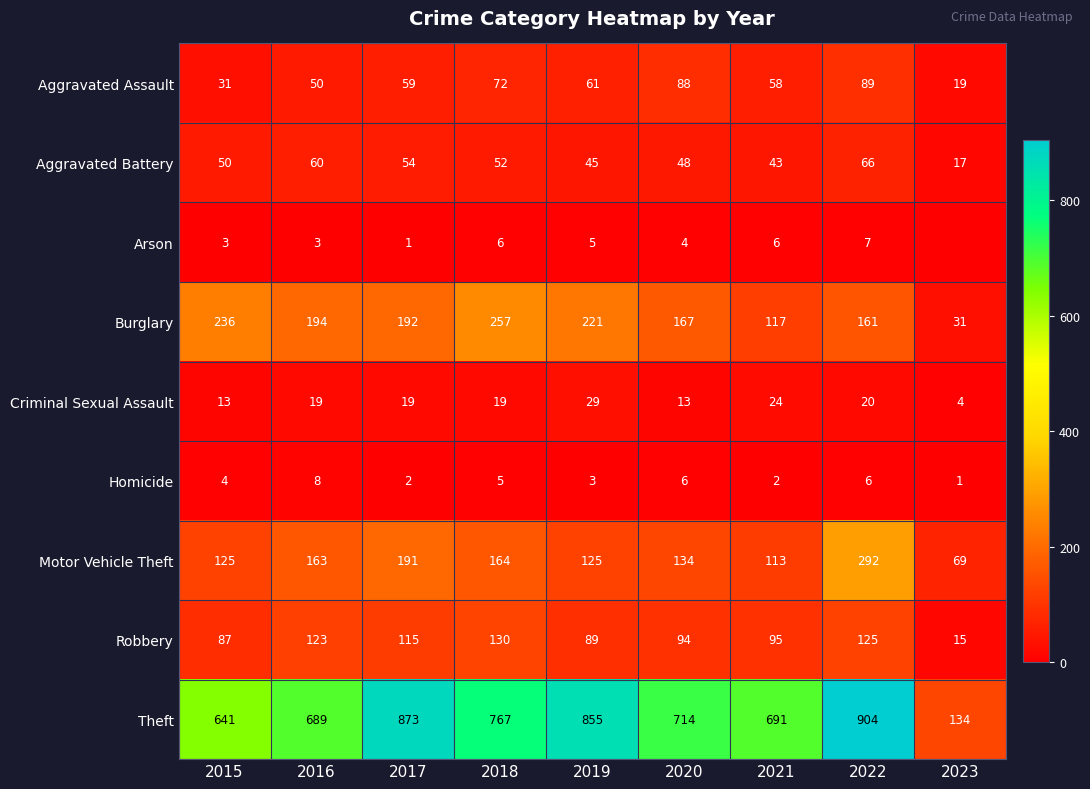

How many Aggravated Assault values are between 50 and 72?

5